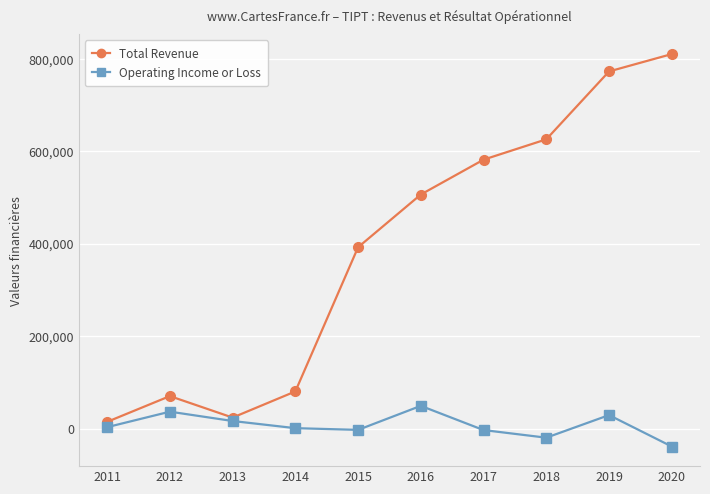

Which label corresponds to the smallest value in the chart?

2020